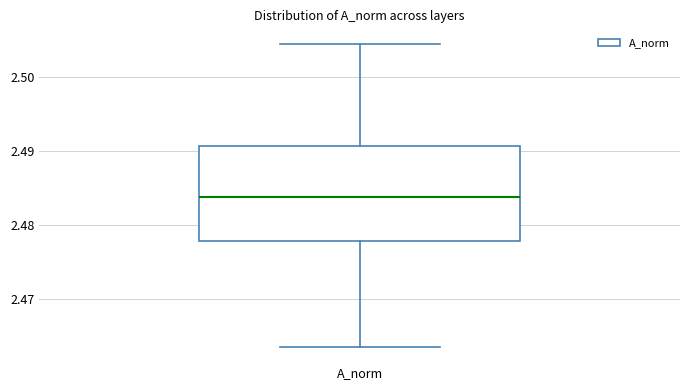

Transcribe this box plot: give where the median line is, the range the box spans, and where the two whiskers end, as read against the y-axis. The values are not printed on the chart, so give them approximately, as read against the axis.

median 2.484, box 2.478 to 2.491, whiskers 2.463 to 2.505